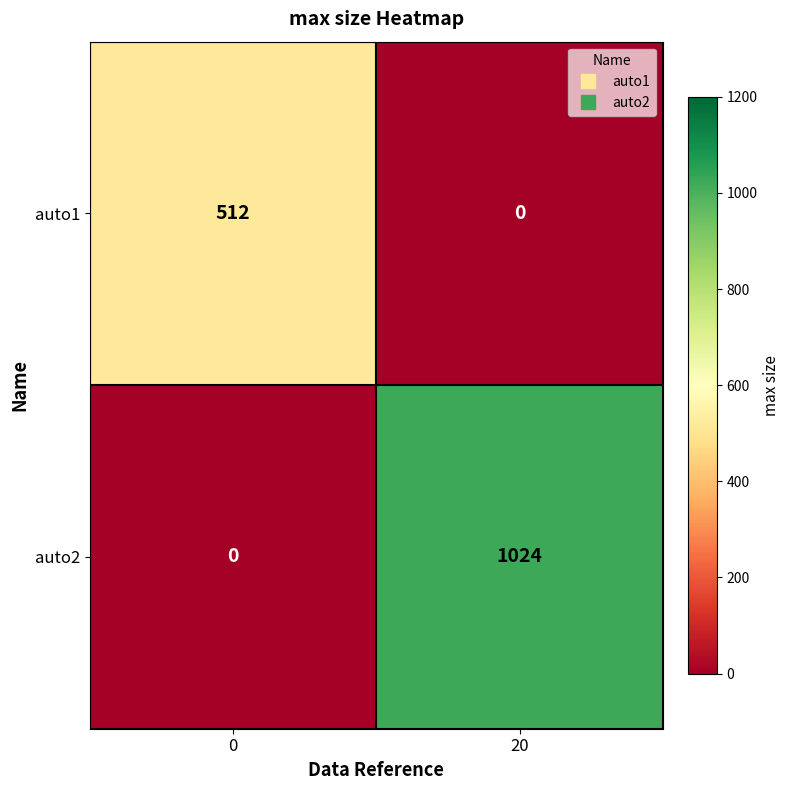

Which series has the largest range (max minus min)?

auto2